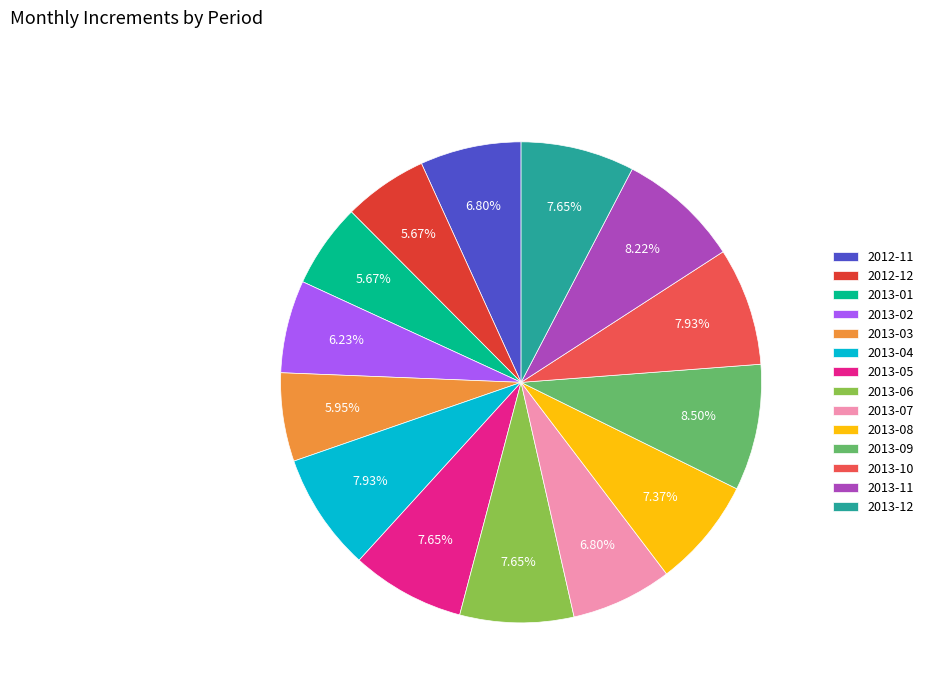

To the nearest percent, what percentage of the pie is 2012-11?

7%